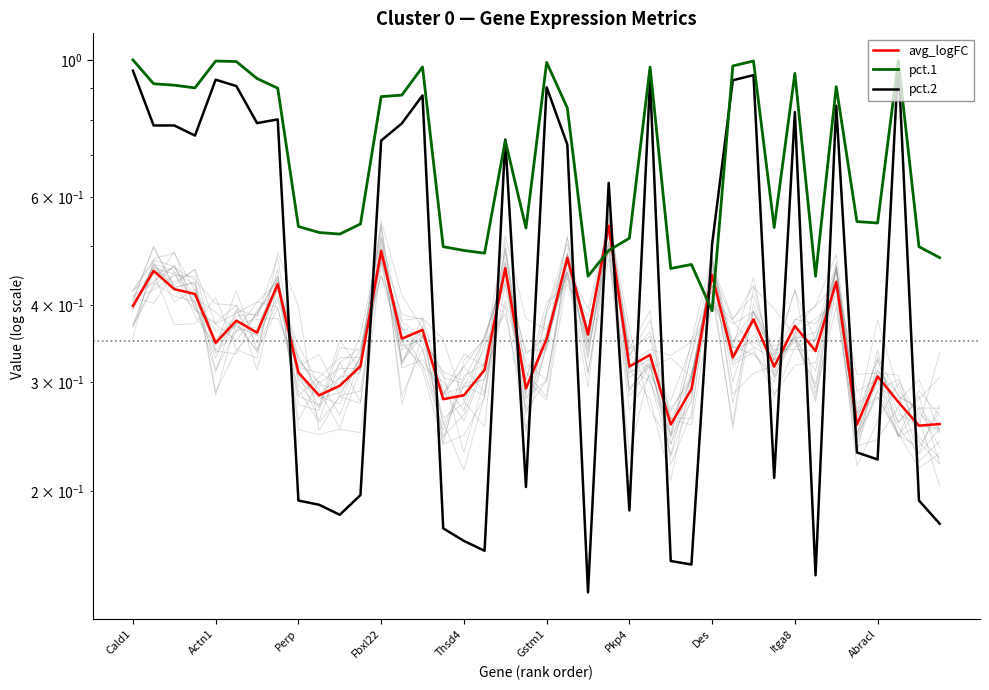

In pct.1, how many points are higher than both neighbors (excluding endpoints)?

10